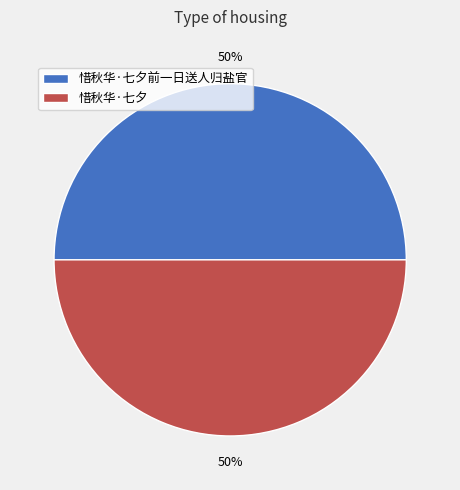

What is the ratio of the value at 惜秋华·七夕 to the value at 惜秋华·七夕前一日送人归盐官?

1.0